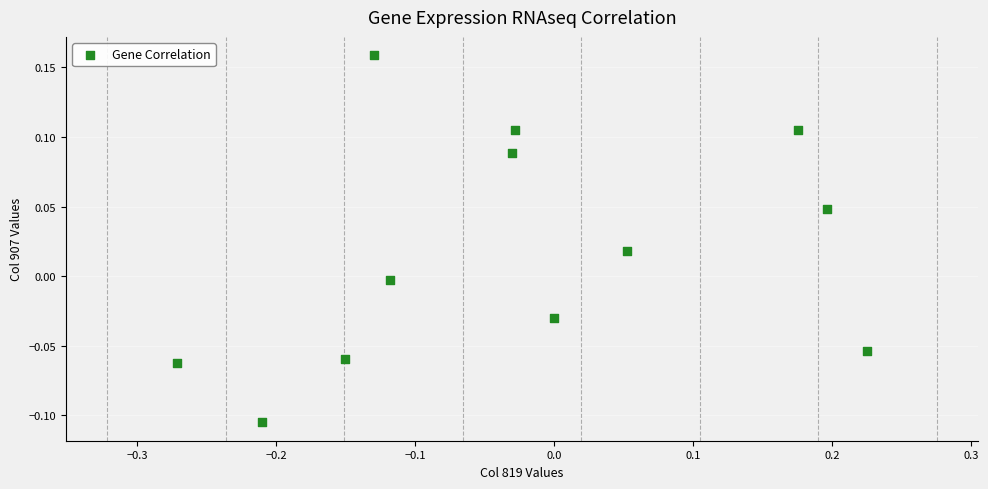

What is the range of X values (max minus min)?

0.5